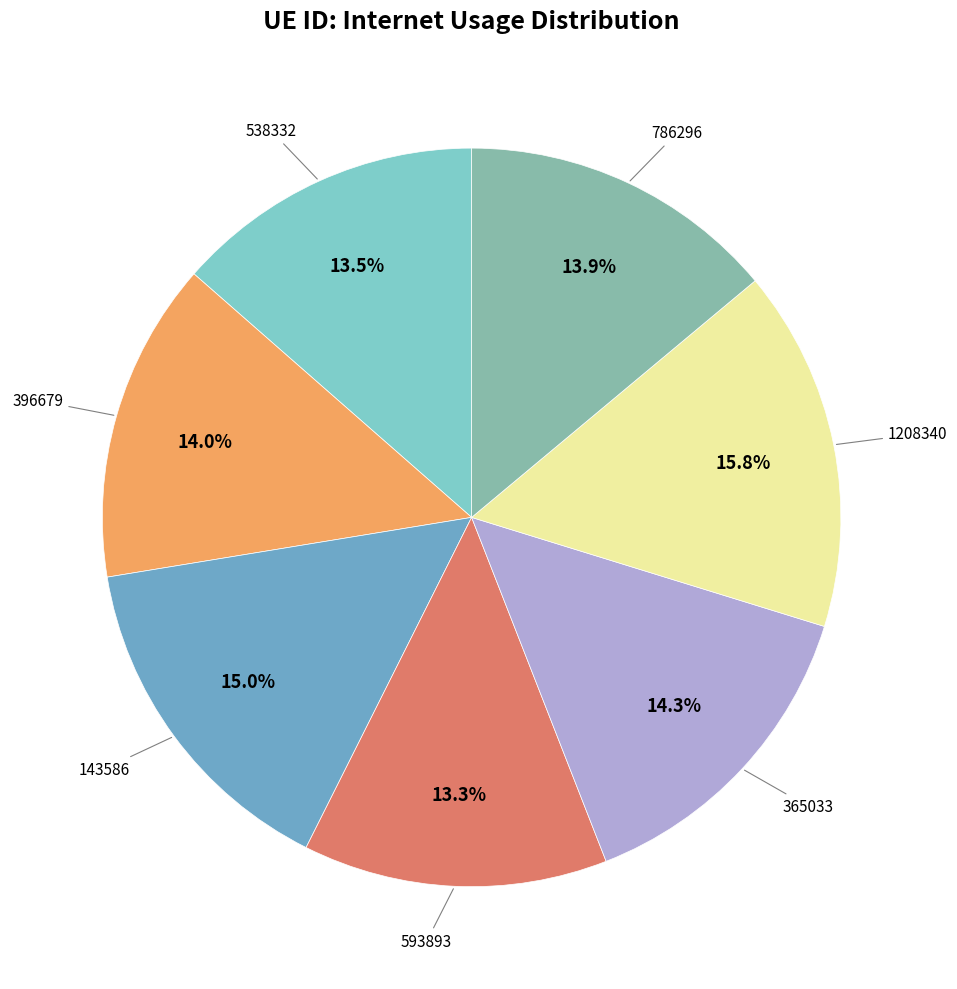

How many segments does this pie chart have?

7